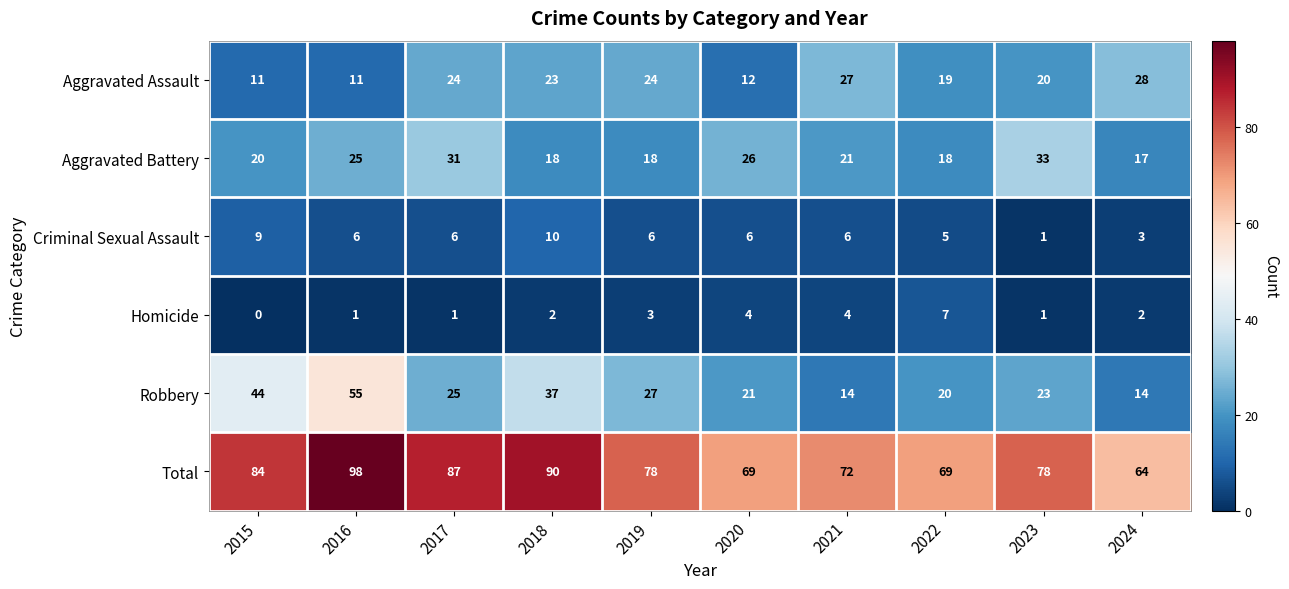

Count the number of data series in this chart.

6